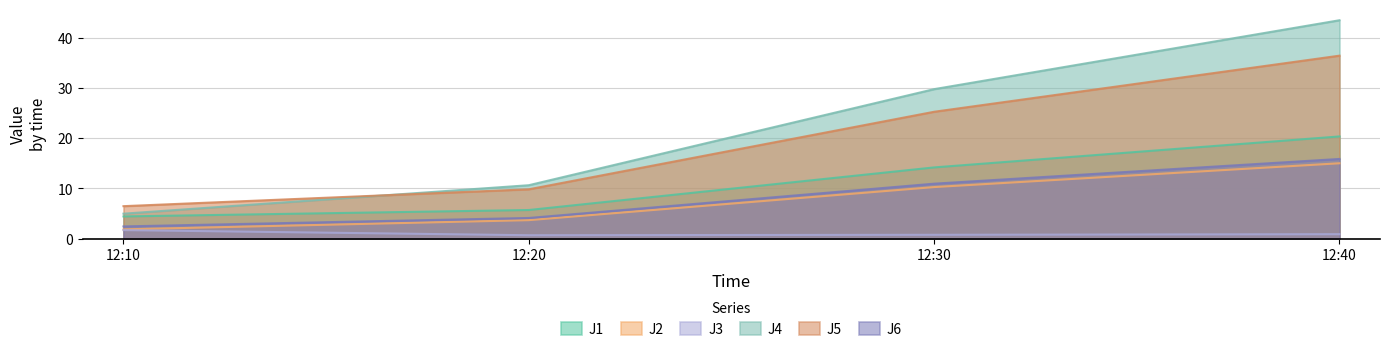

Does the chart display data point markers on the line(s)?

No